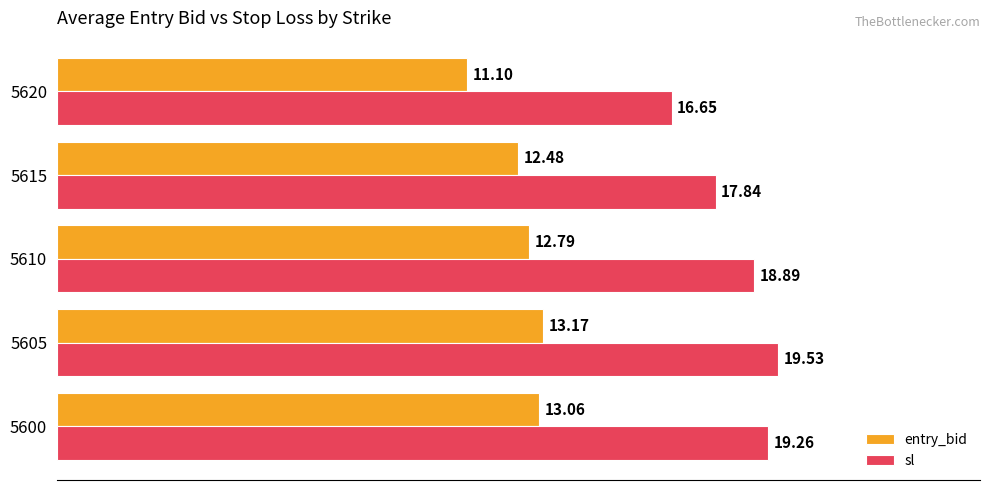

Between 5600 and 5615, which series saw the biggest shift?

sl